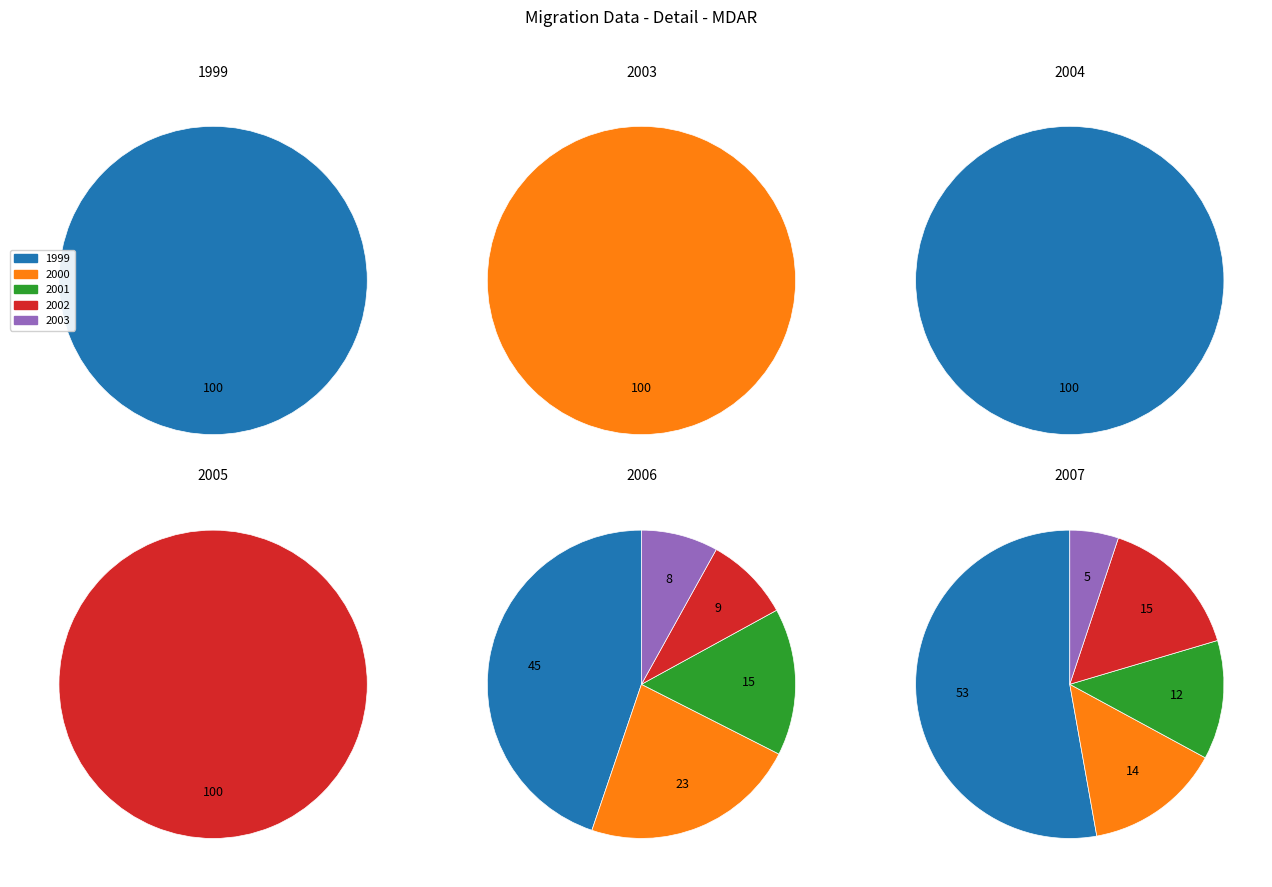

To the nearest percent, what is the difference between the largest and smallest slice percentages?

100%